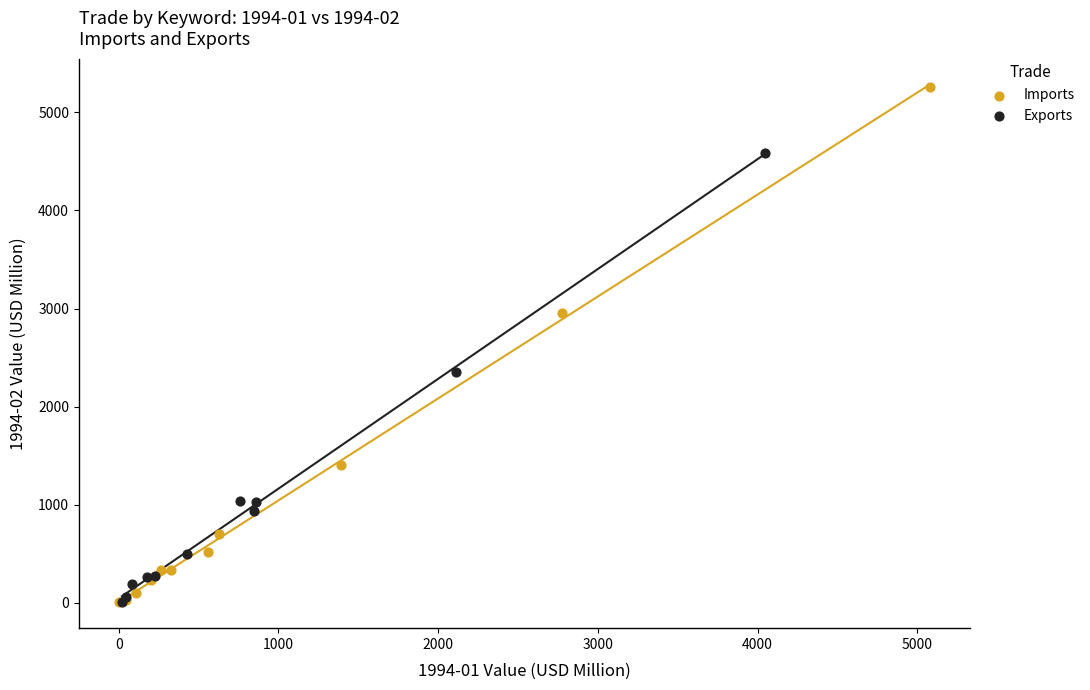

Which series has the largest Y range (max minus min)?

Imports